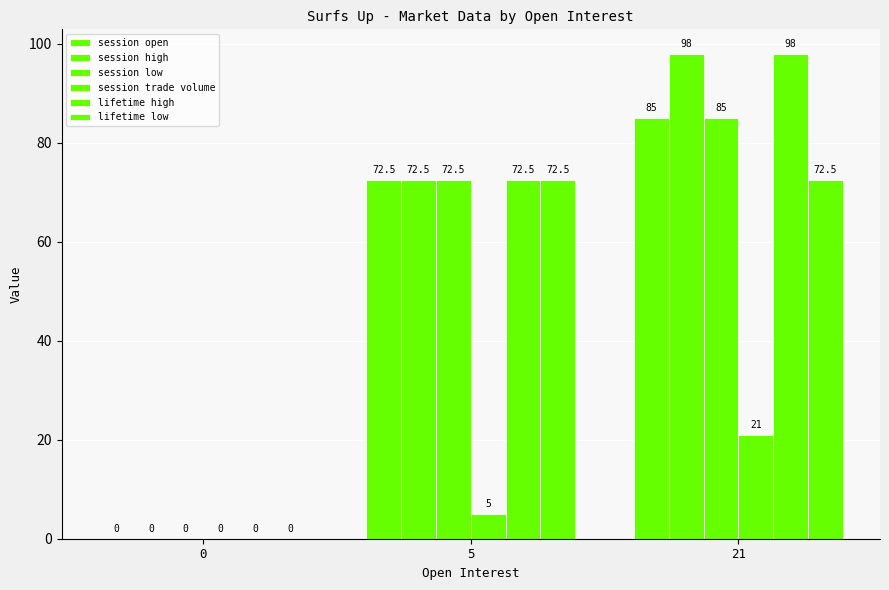

What is the greatest value displayed?

98.0